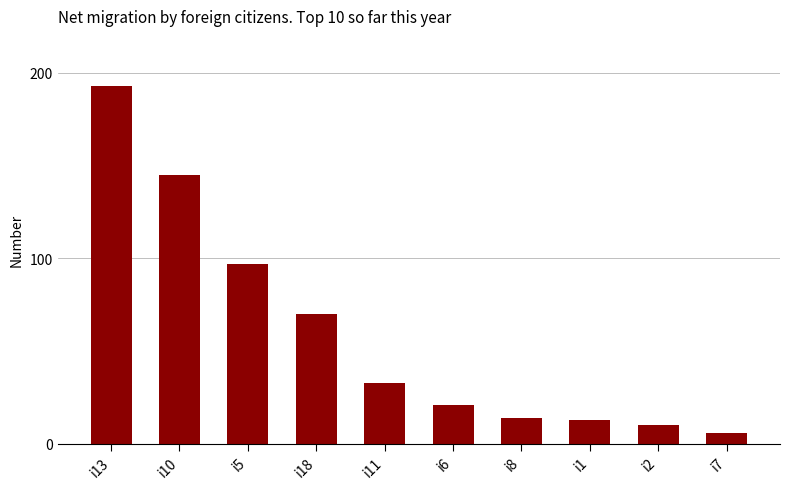

What position from the left is i6?

6